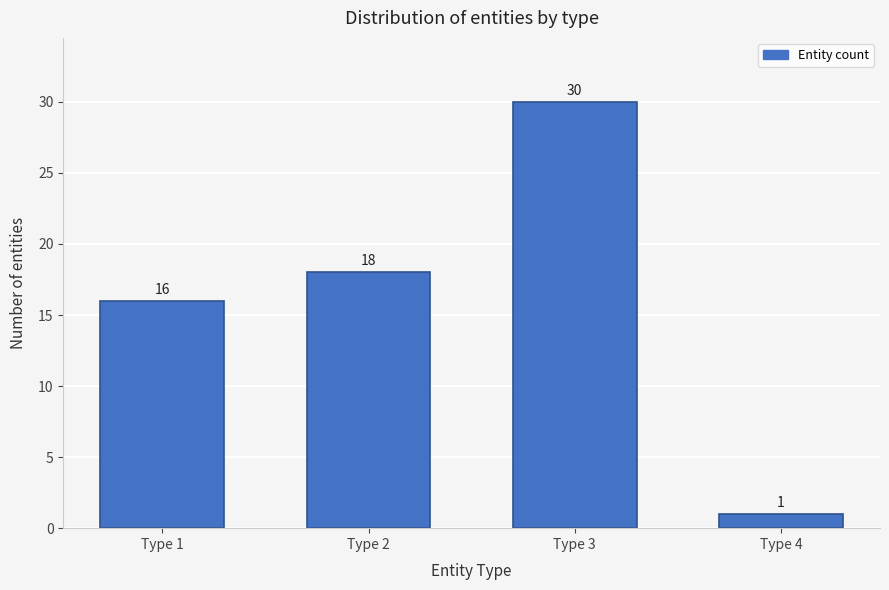

Reading left to right, extract all data points from this chart.

Type 1=16	Type 2=18	Type 3=30	Type 4=1